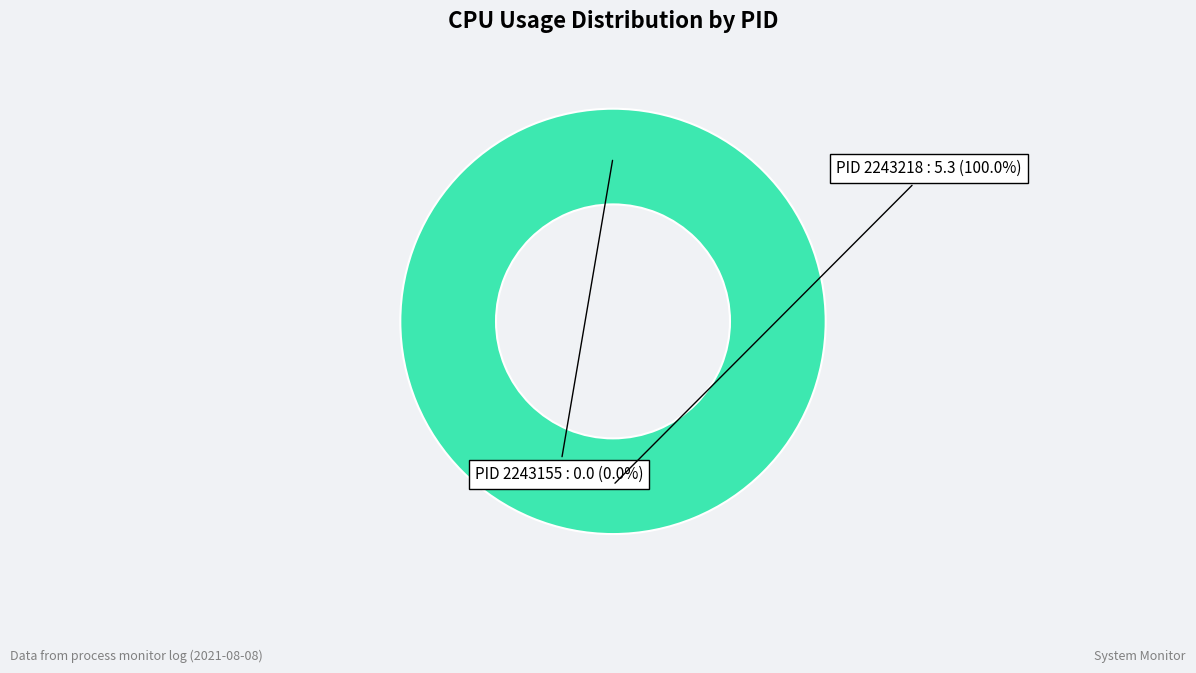

To the nearest percent, what is the difference between the 2243155 and 2243218 slice percentages?

100%